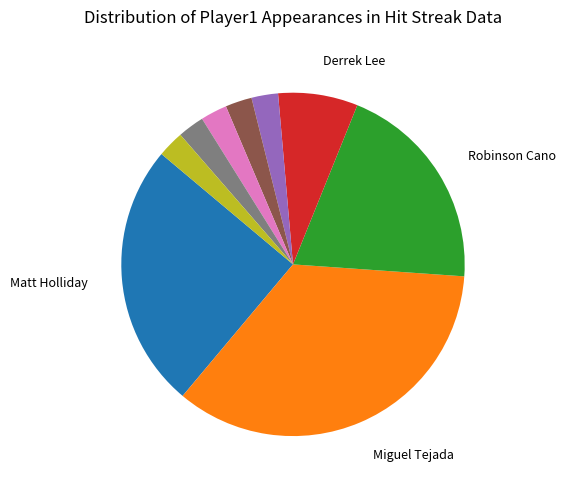

Is there any slice that represents more than half of the pie?

No